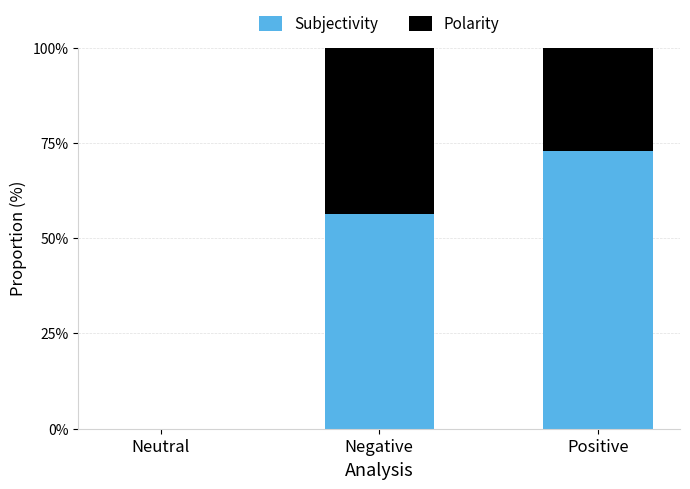

The Subjectivity series shows 43.0 at Neutral. True or false?

False